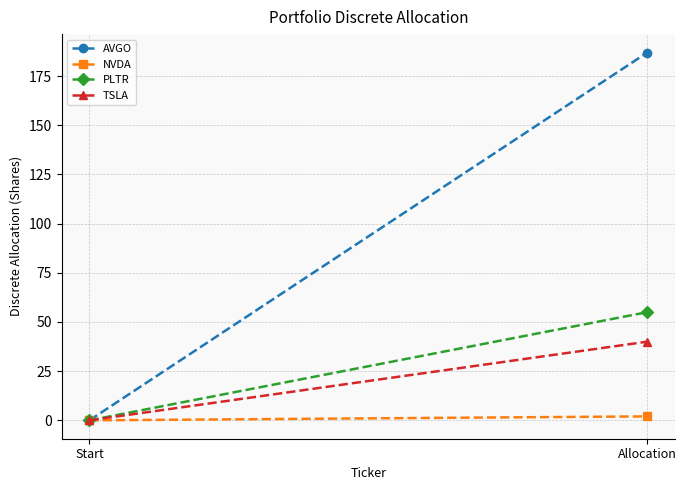

Count the number of data series in this chart.

4